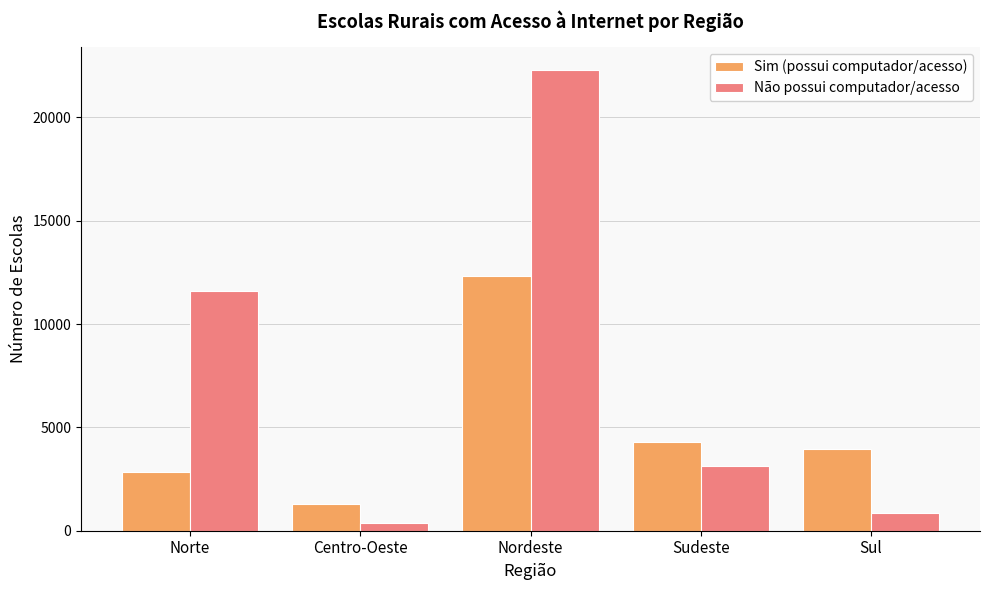

List the series in order of their overall mean, lowest first.

Sim (possui computador/acesso), Não possui computador/acesso